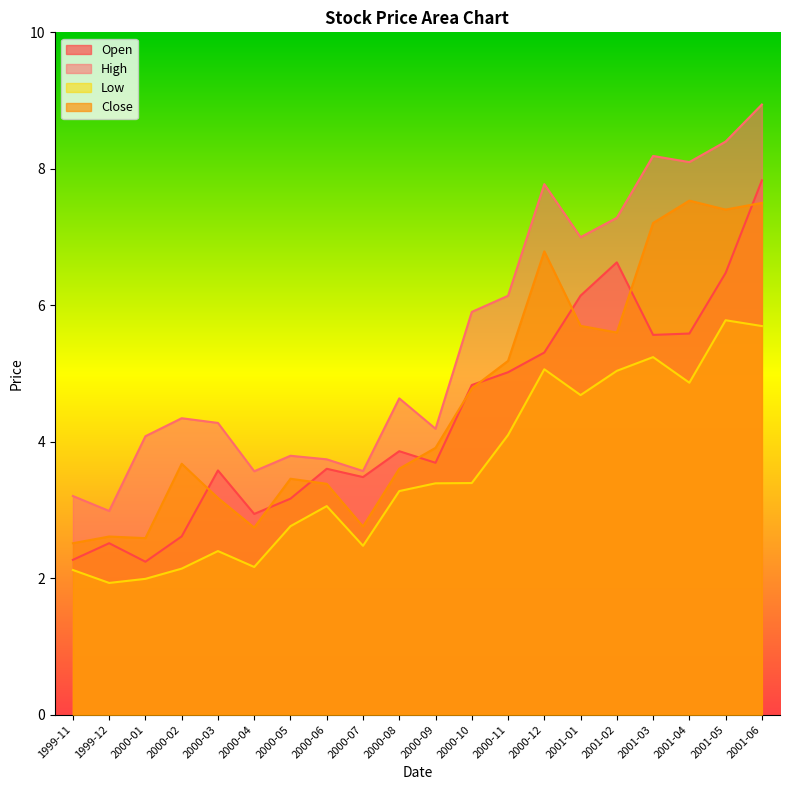

What is the label of the 5th point from the left?

2000-03